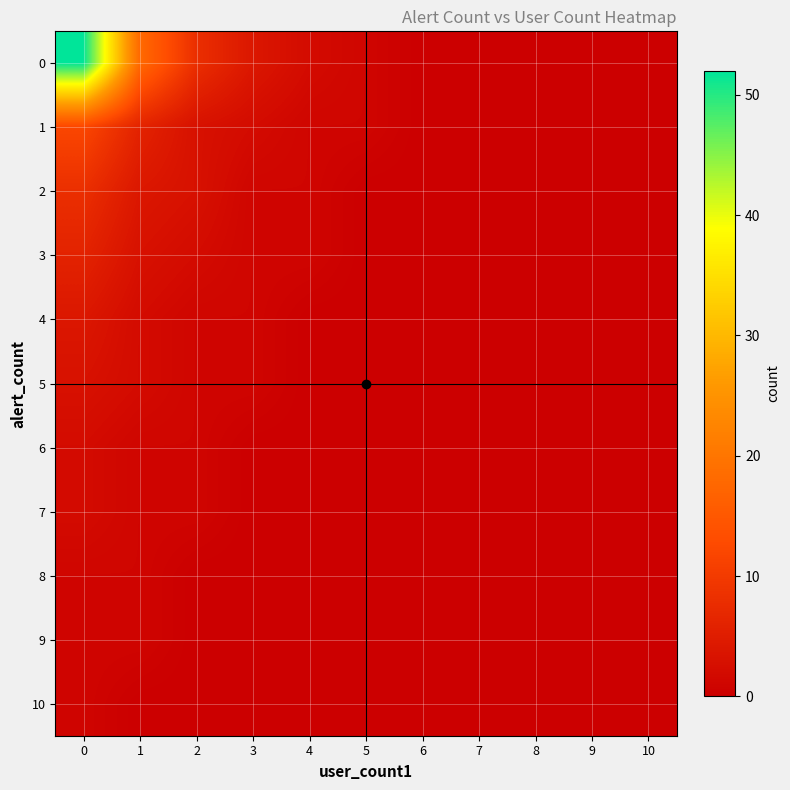

At 5, list the series in order from largest to smallest.

0, 1, 2, 3, 4, 5, 6, 7, 8, 9, 10